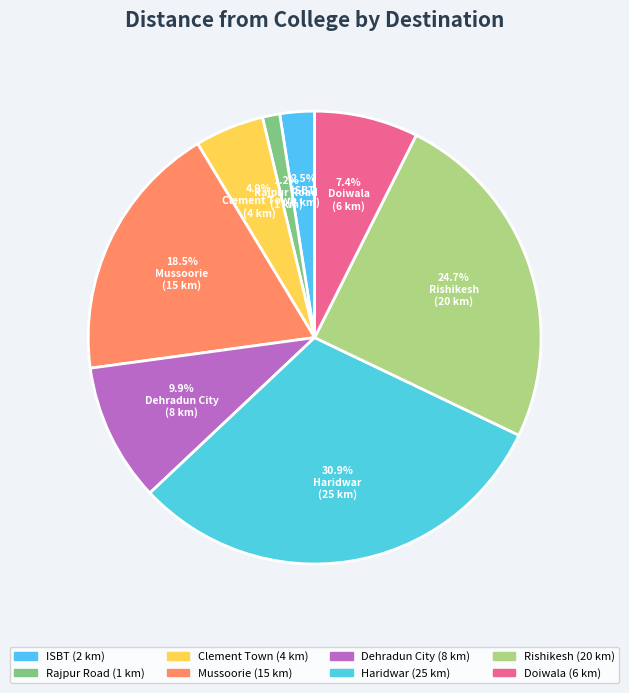

The Rajpur Road slice represents 11% of the pie. True or false?

False